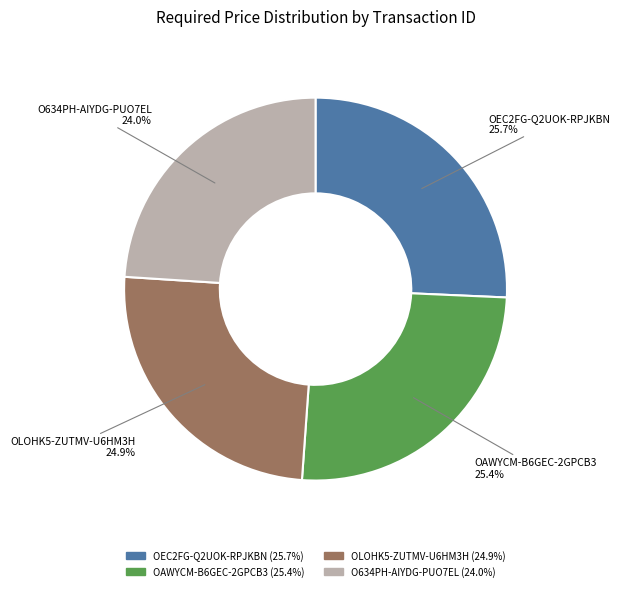

What percentage do OAWYCM-B6GEC-2GPCB3 and O634PH-AIYDG-PUO7EL together represent?

49.4%